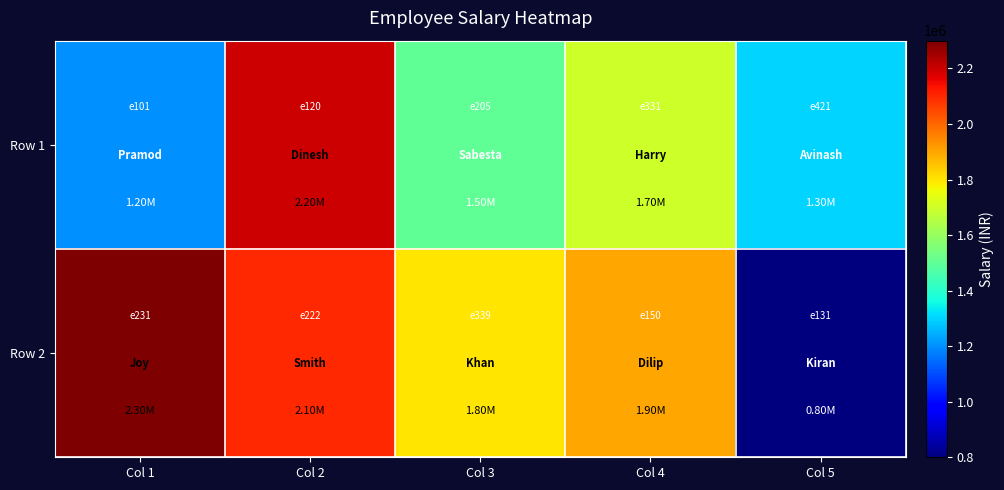

Reading left to right, extract all data points from this chart.

Row 1: Col 1=1200000	Col 2=2200000	Col 3=1500000	Col 4=1700000	Col 5=1300000
Row 2: Col 1=2300000	Col 2=2100000	Col 3=1800000	Col 4=1900000	Col 5=800000